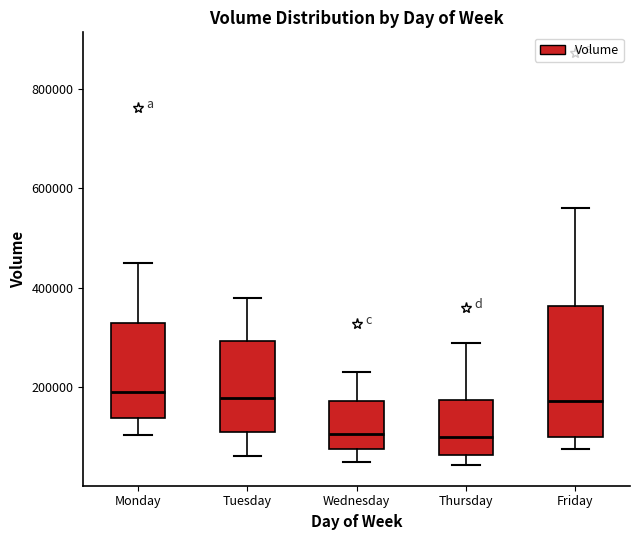

Reading left to right, read every box against the y-axis: the position of its median line, the range the box covers, and the ends of its whiskers. The values are not printed on the chart, so give them approximately, as read against the axis.

Monday: median 180000, box 140000 to 320000, whiskers 100000 to 440000
Tuesday: median 180000, box 120000 to 300000, whiskers 60000 to 380000
Wednesday: median 100000, box 80000 to 180000, whiskers 40000 to 240000
Thursday: median 100000, box 60000 to 180000, whiskers 40000 to 280000
Friday: median 180000, box 100000 to 360000, whiskers 80000 to 560000